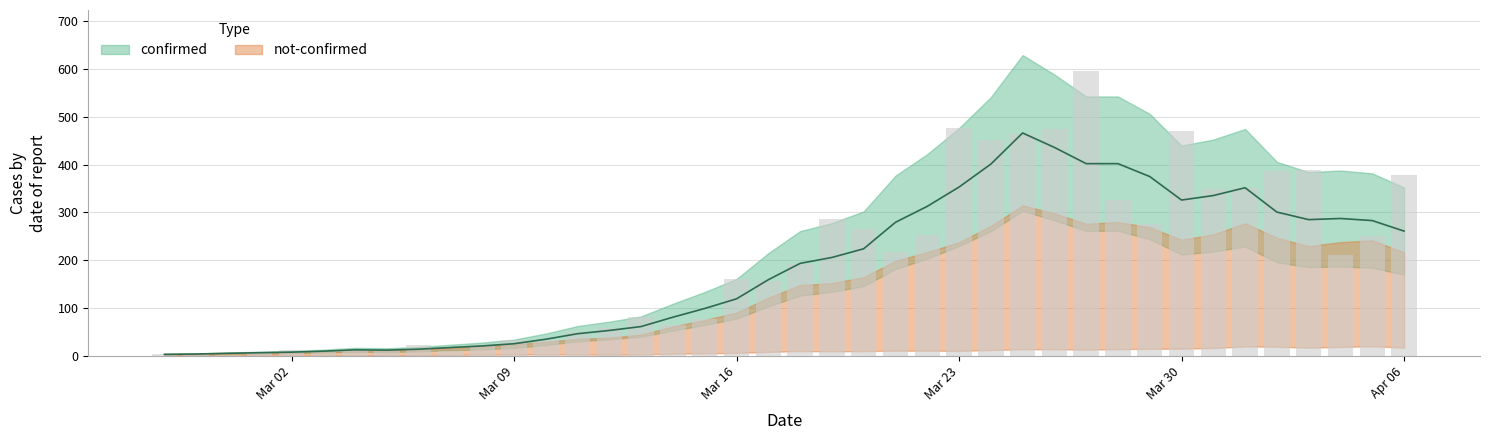

Does the chart contain any negative values?

No